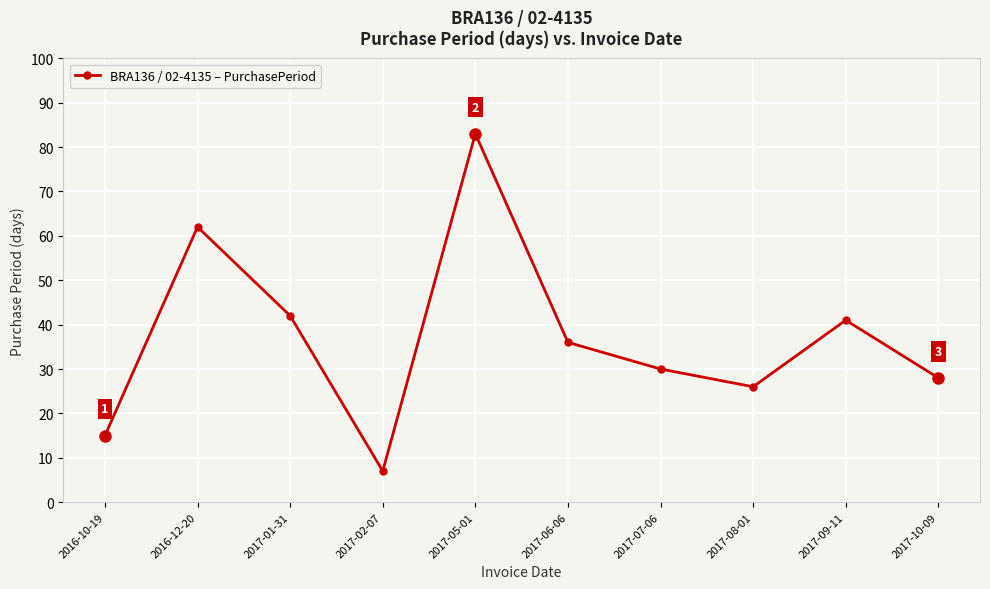

What is the approximate value at 2017-02-07, to the nearest 5?

5